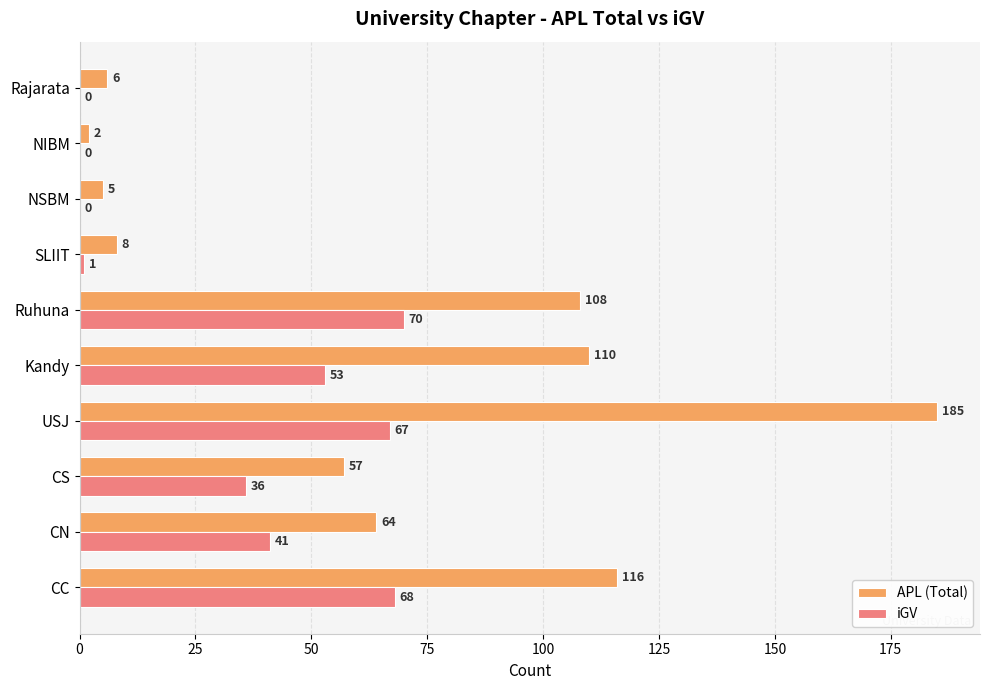

What is the total value across all series at CN?

105